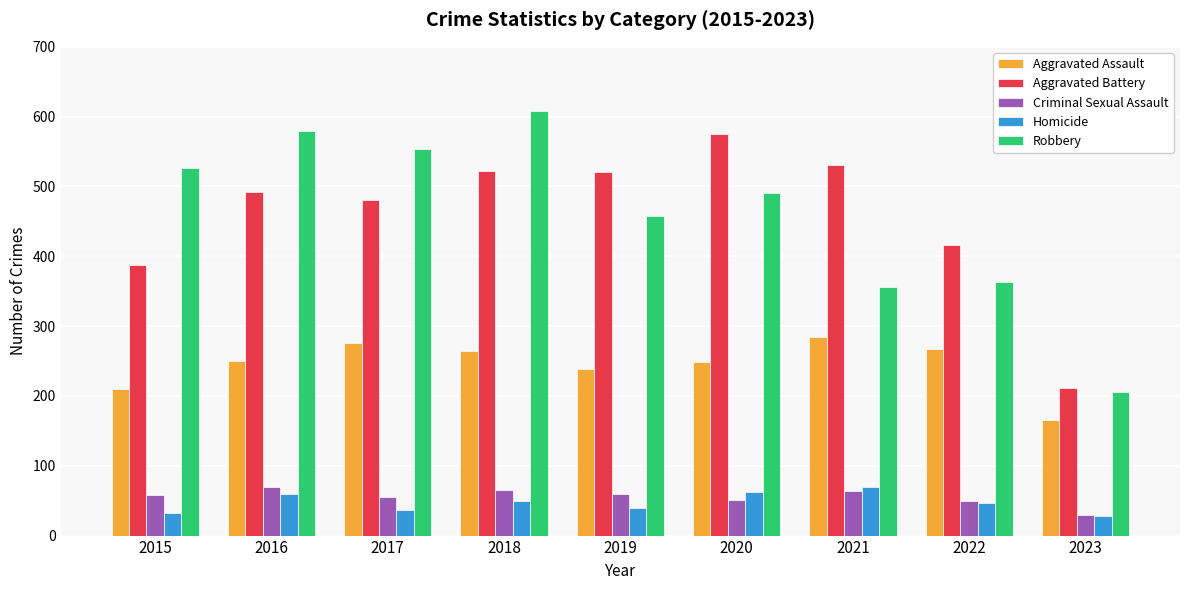

What is the total value across all series at 2019?

1317